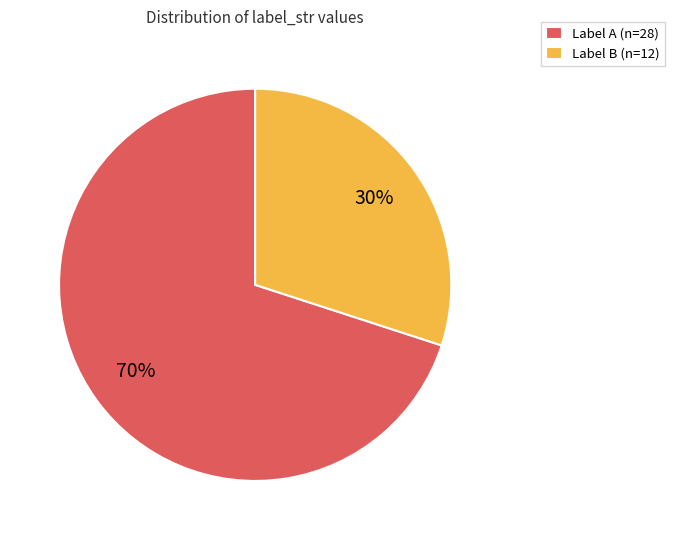

The Label B (n=12) slice represents 30% of the pie. True or false?

True